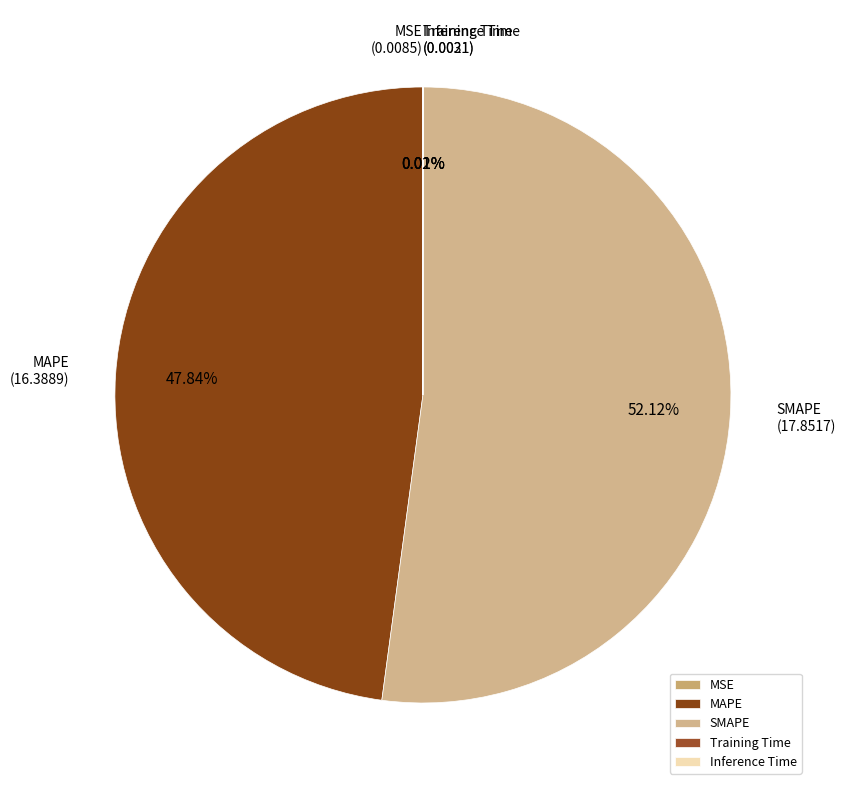

What is the ratio of the value at SMAPE to the value at MAPE?

1.1